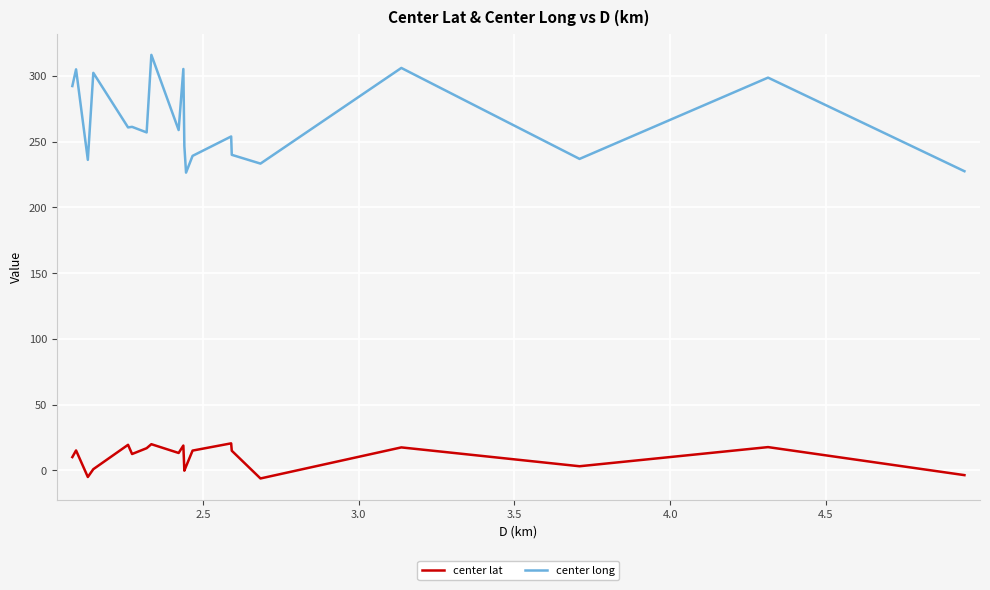

How many data points in center lat are above 14?

10